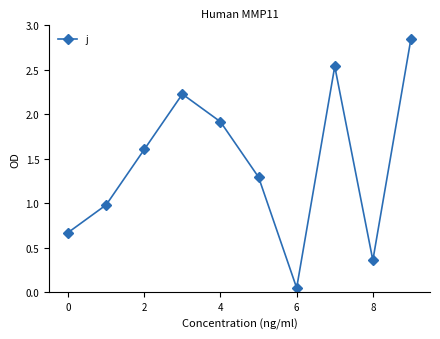

What is the difference between the second highest and second lowest values?

2.2